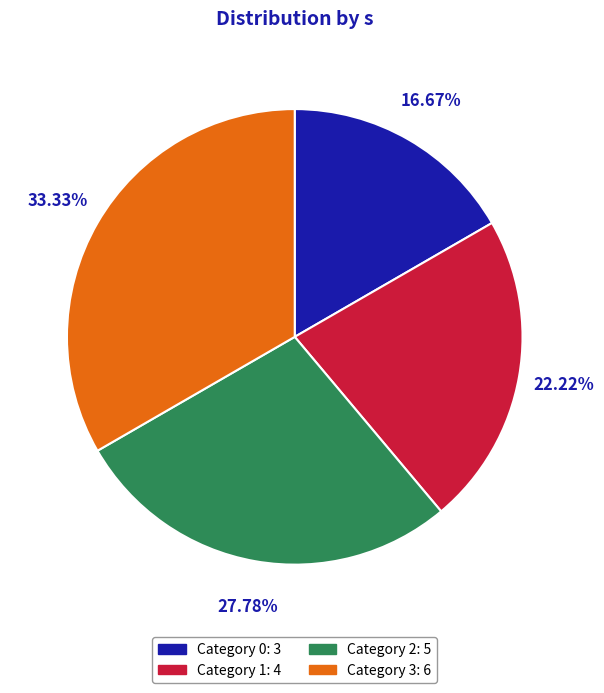

Does Category 3: 6 account for over 50% of the chart?

No